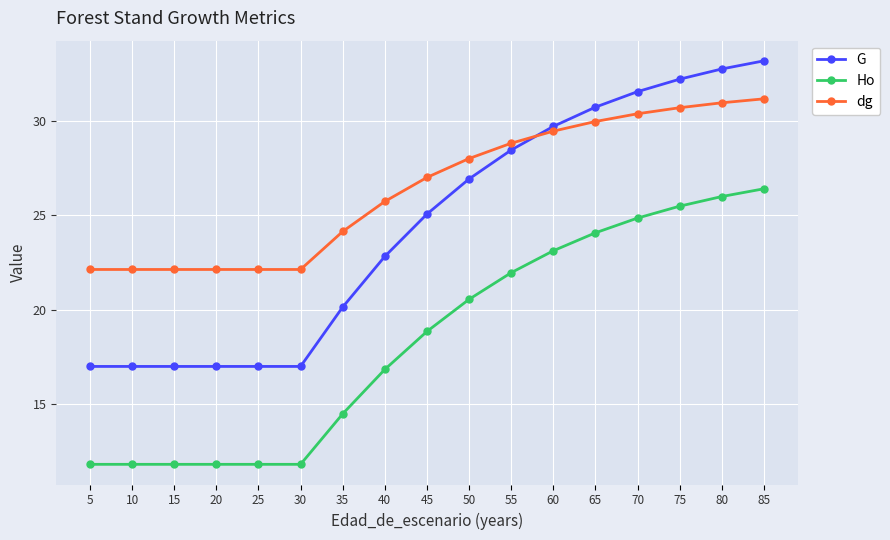

True or false: G and Ho cross at least once.

False